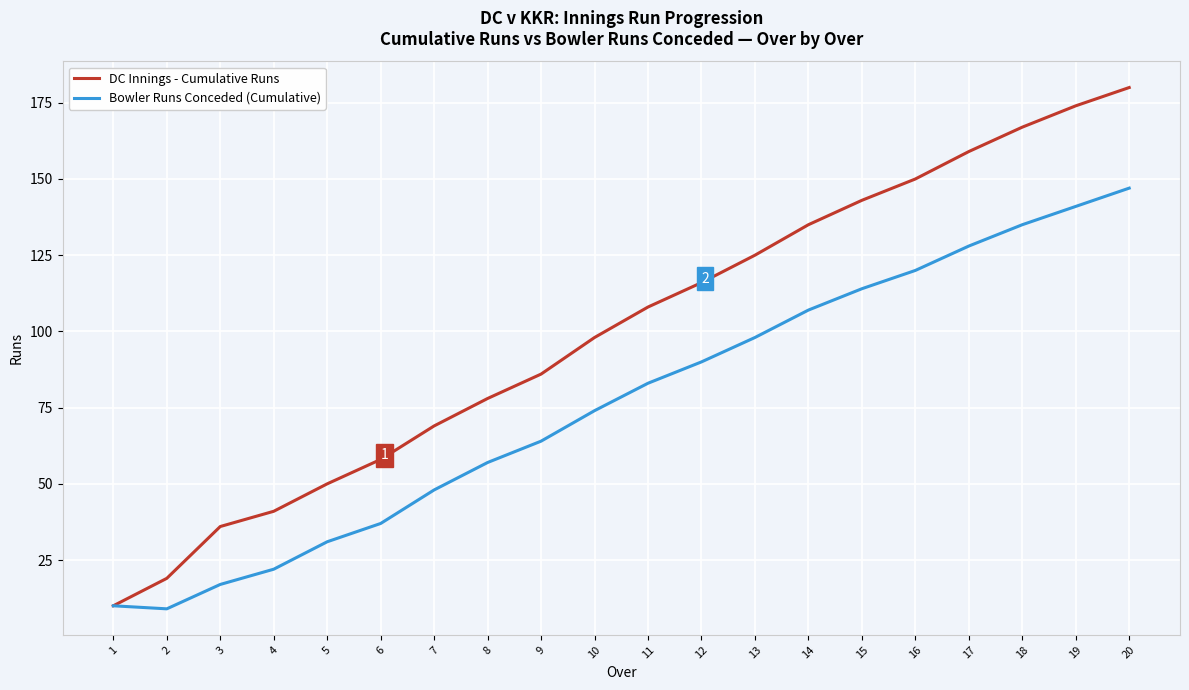

What is the difference between the highest and lowest values at 20?

33